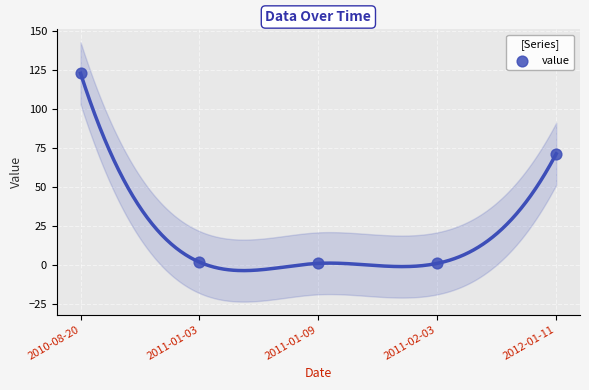

What is the range of Y values (max minus min)?

122.0